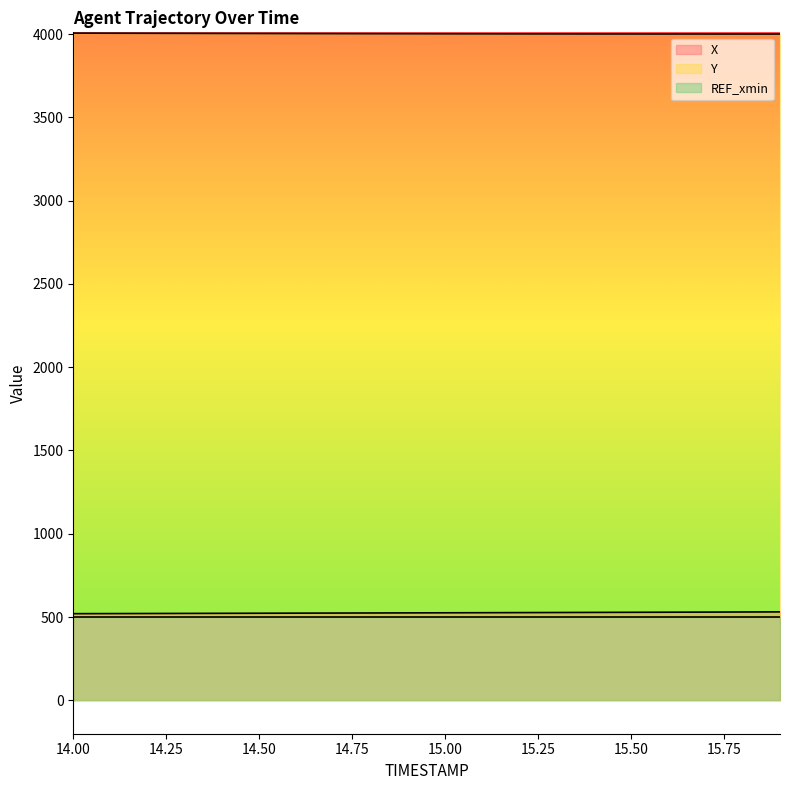

The X series shows 945.0 at 15.00. True or false?

False